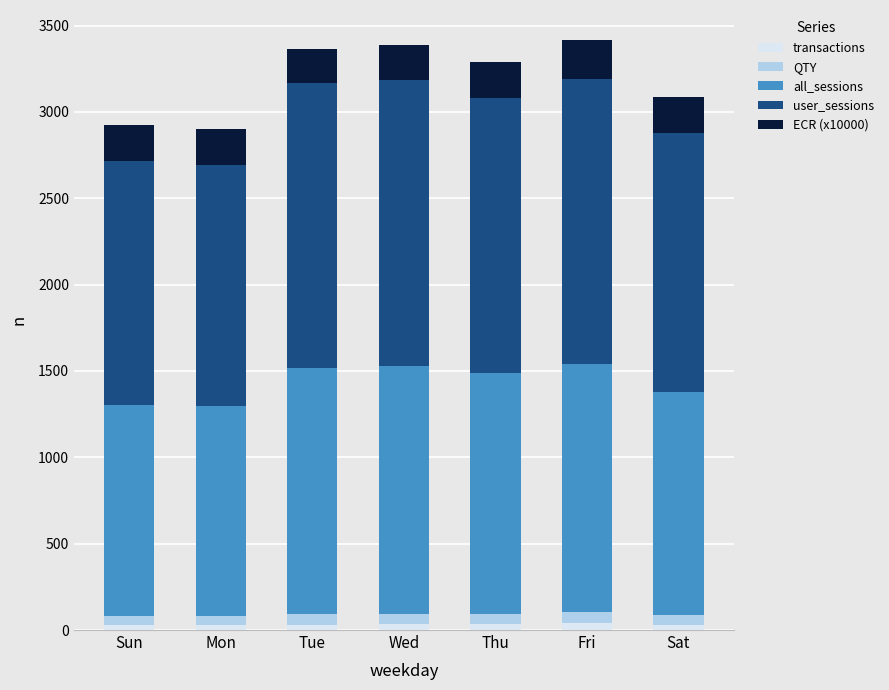

What are all the series names shown in the legend?

transactions, QTY, all_sessions, user_sessions, ECR (x10000)